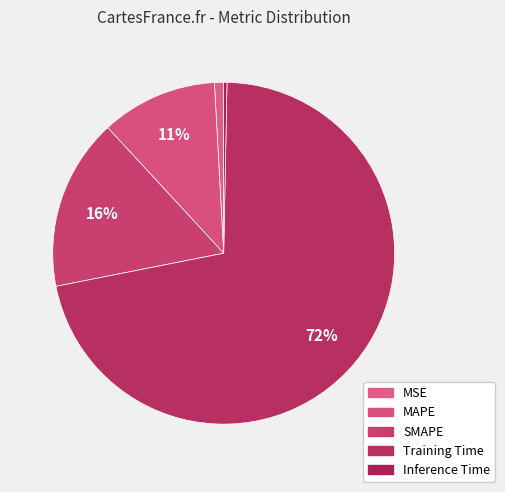

Do MAPE and SMAPE together represent more than half of the pie?

No